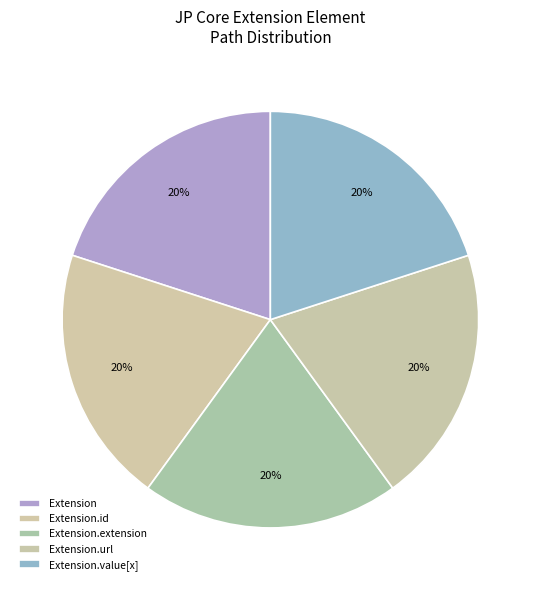

Which category has the biggest portion of the pie?

Extension.url